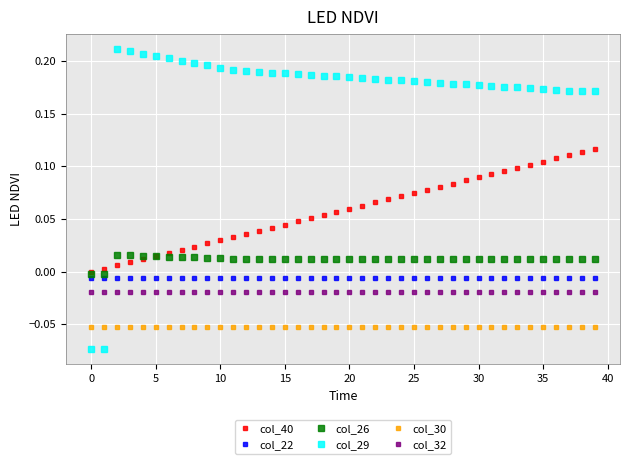

Which series has the widest spread of values?

col_29